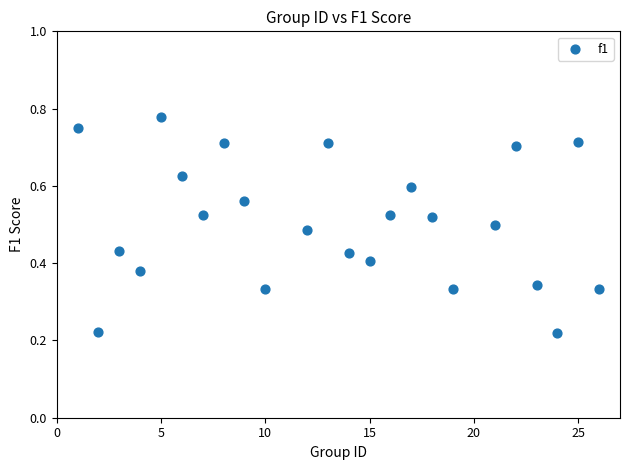

What is the range of X values (max minus min)?

25.0